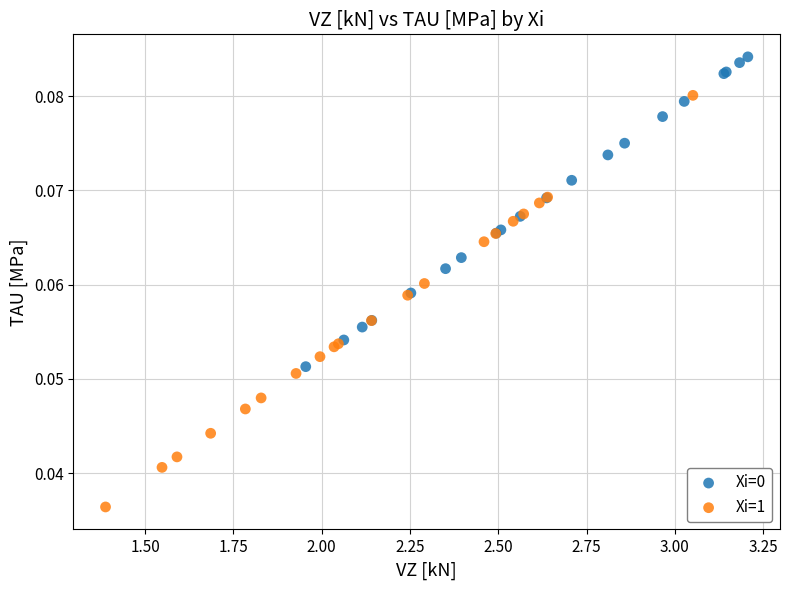

Which series reaches the minimum Y coordinate?

Xi=1